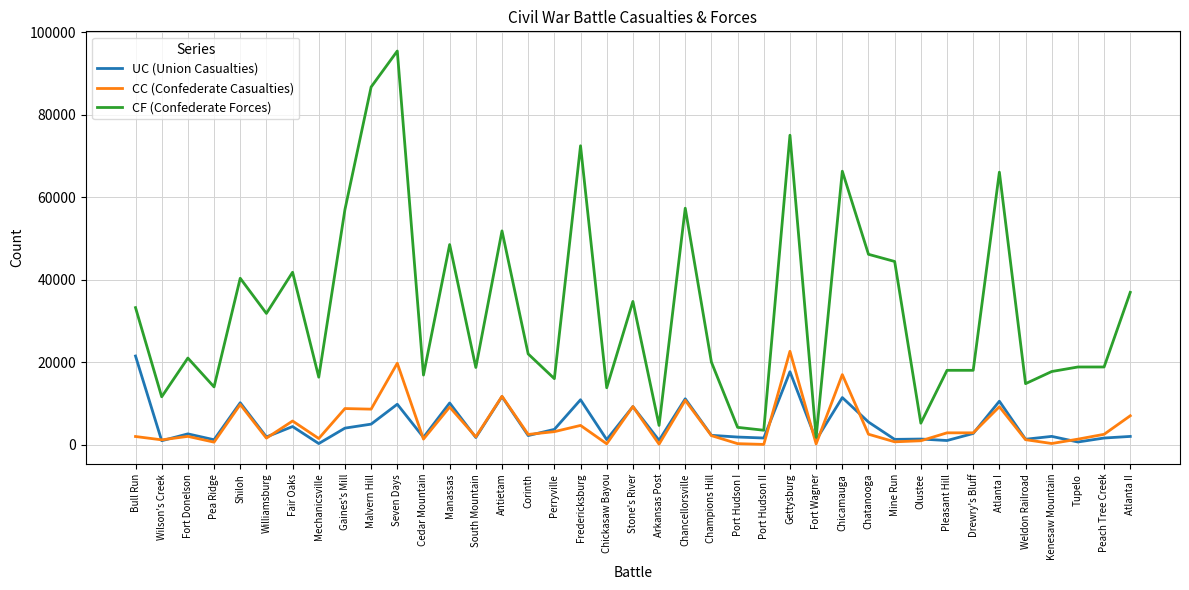

At which label does UC (Union Casualties) reach its peak?

Bull Run